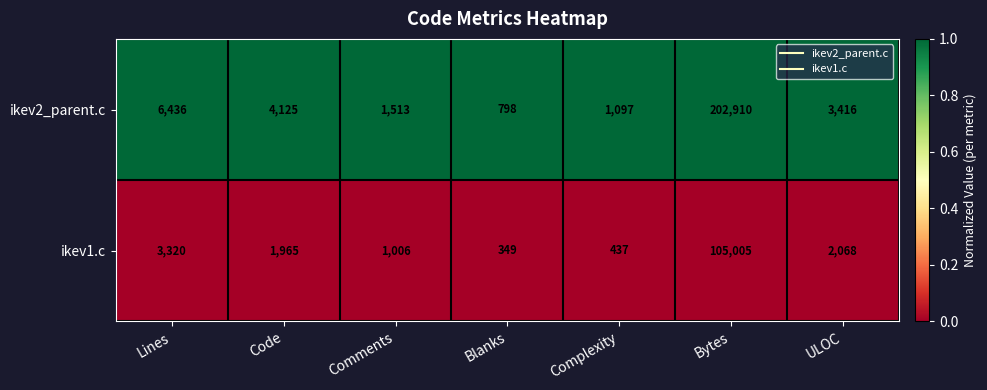

Which series changed the most between Comments and Complexity?

ikev1.c